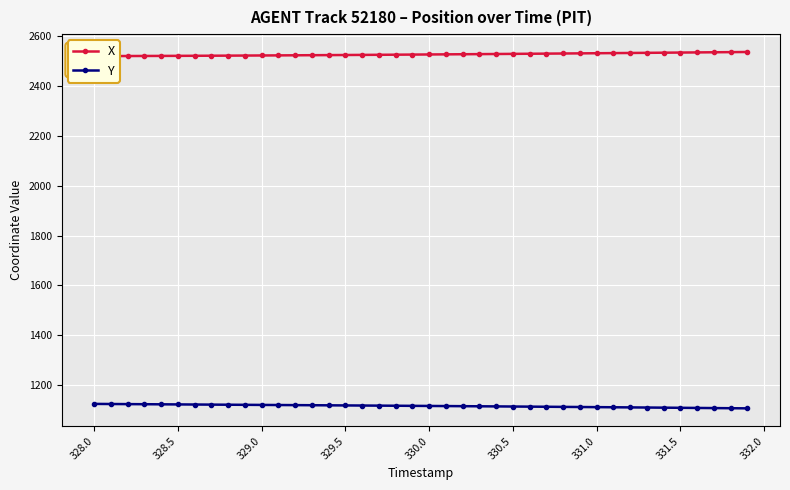

Is this an area chart (filled region under the line)?

No